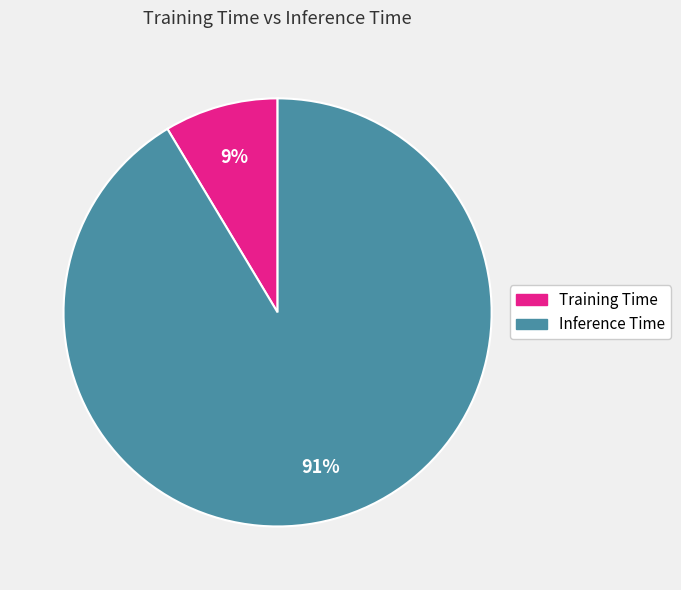

How many segments does this pie chart have?

2